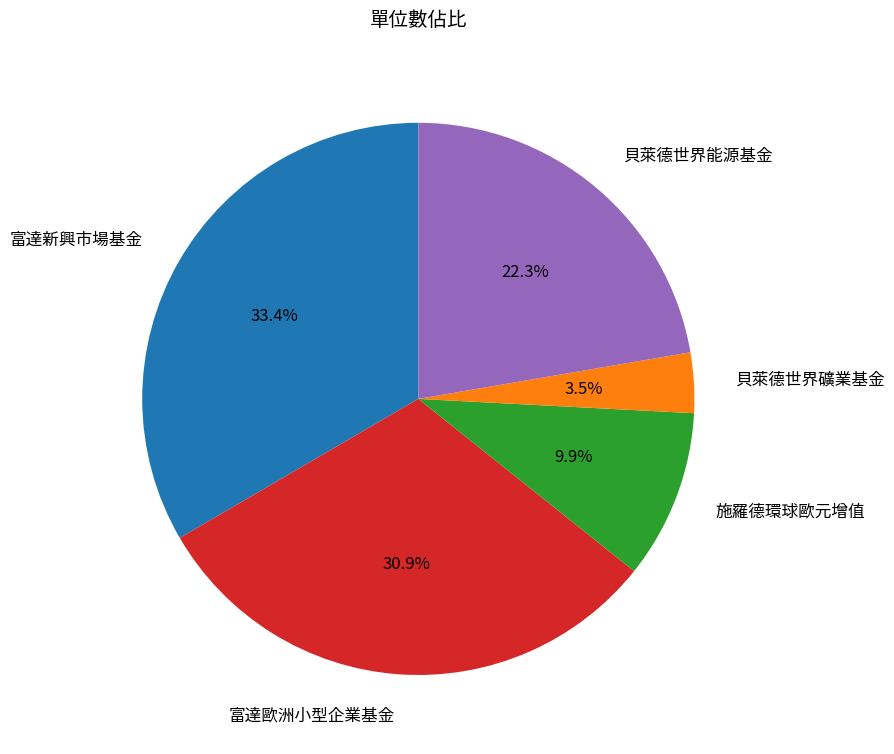

Which has a higher value, 富達新興市場基金 or 施羅德環球歐元增值?

富達新興市場基金